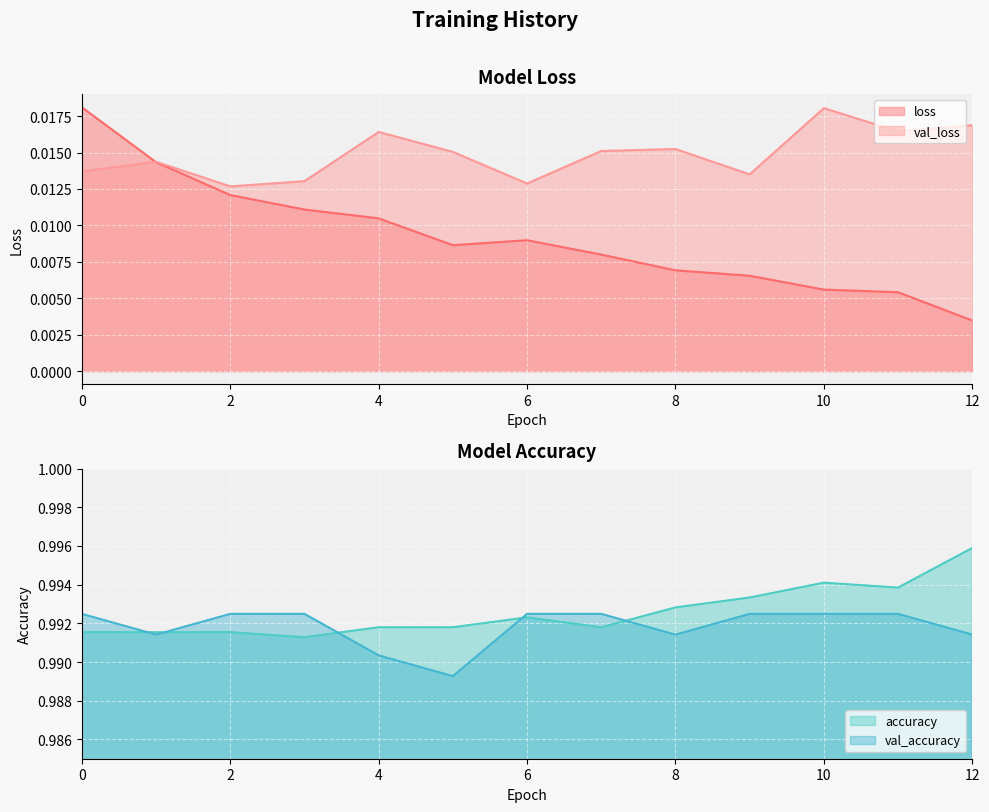

What is the maximum value for accuracy?

1.0